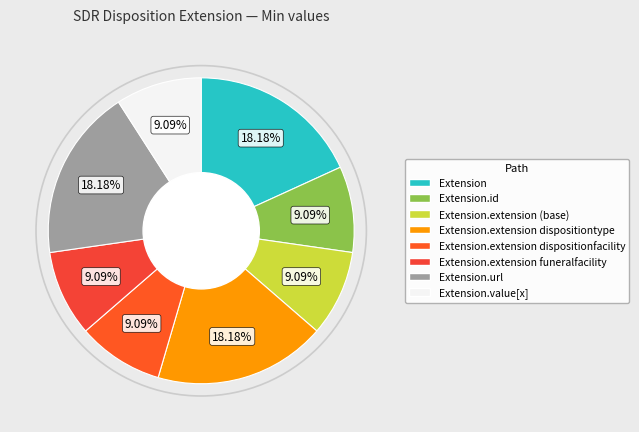

To the nearest percent, what is the combined percentage of Extension.url and Extension.extension dispositionfacility?

27%